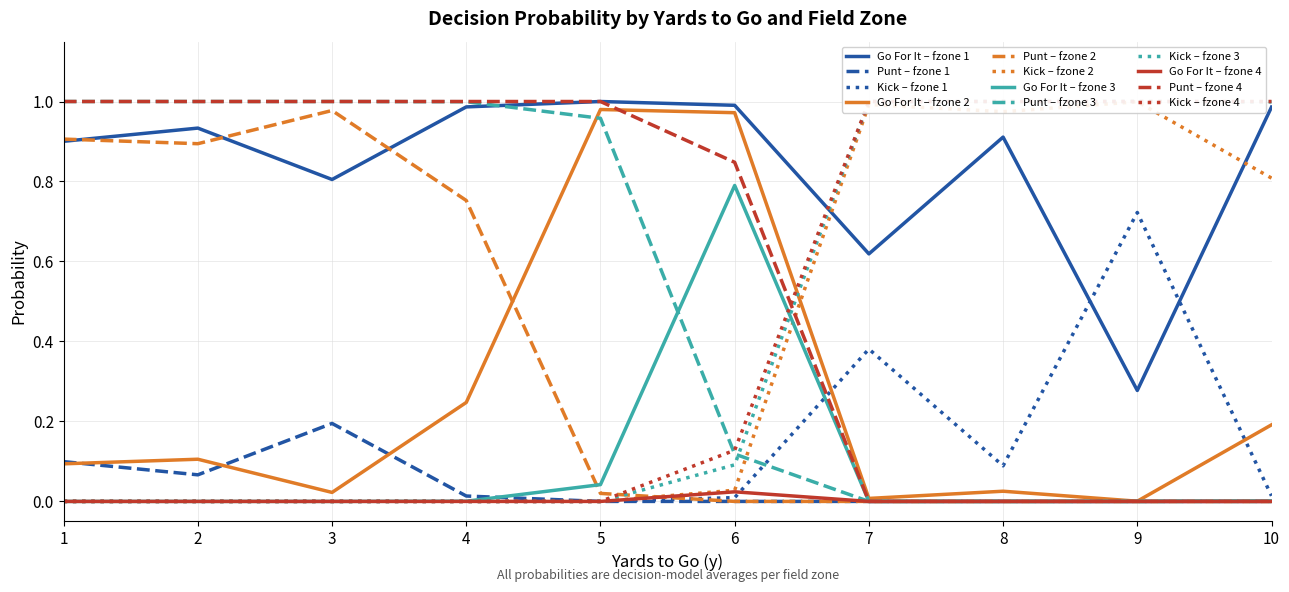

The Go For It – fzone 1 series shows 0.9 at 8. True or false?

True